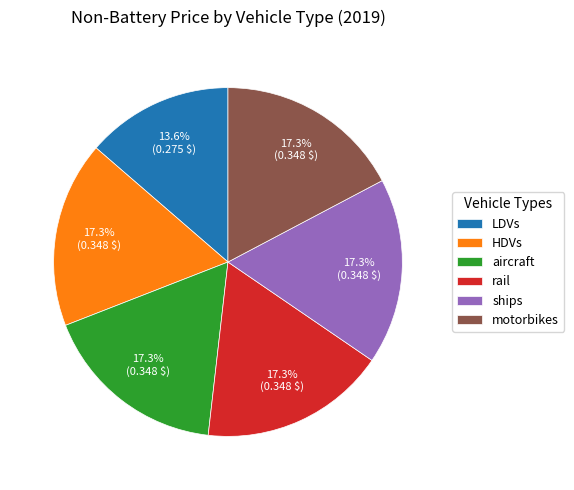

Which category has the smallest portion of the pie?

LDVs